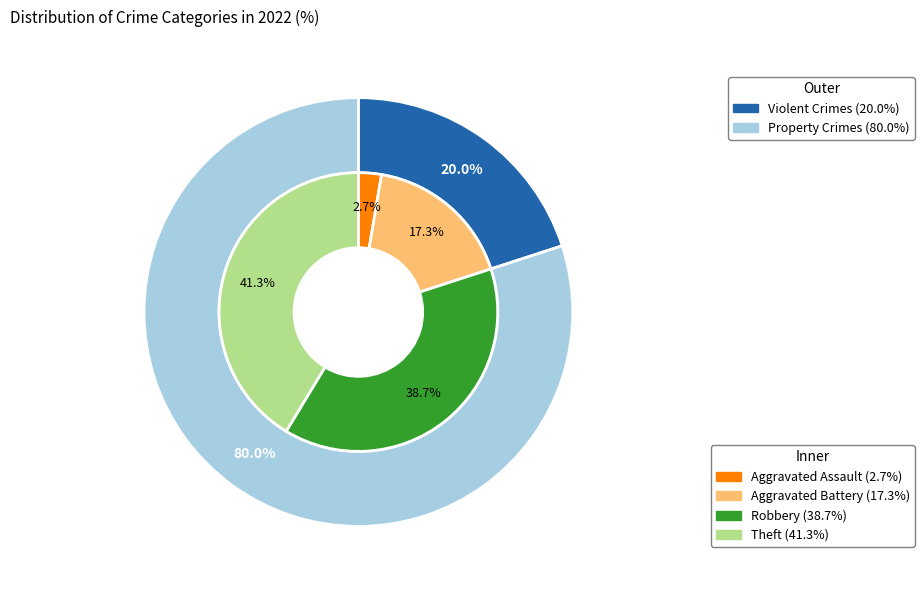

Which category has the smallest portion of the pie?

Aggravated Assault